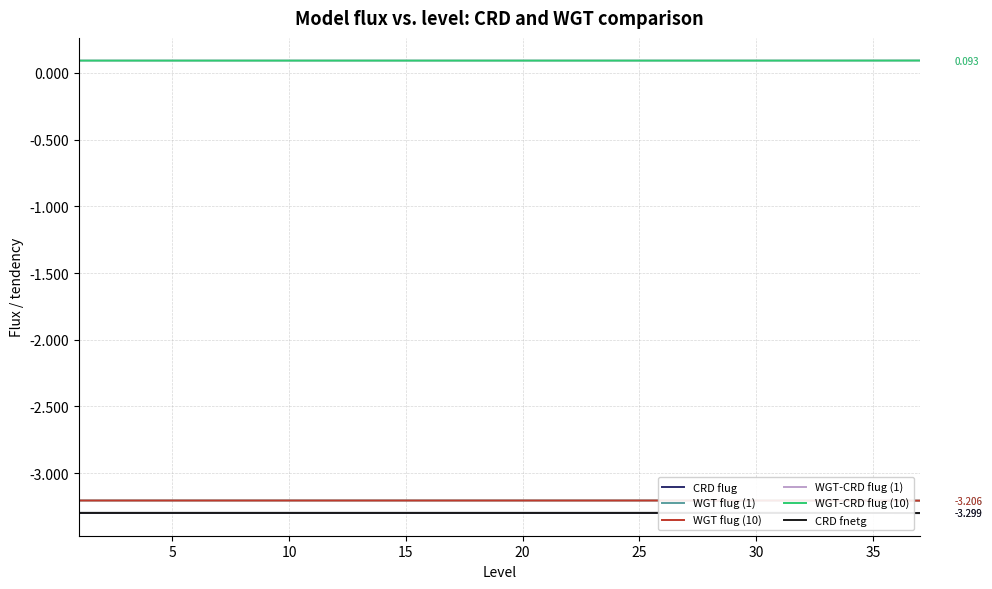

How many lines are shown in the chart?

6